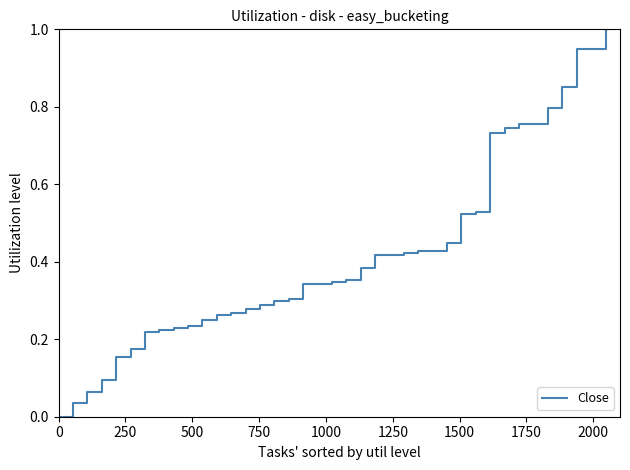

How many lines are shown in the chart?

1